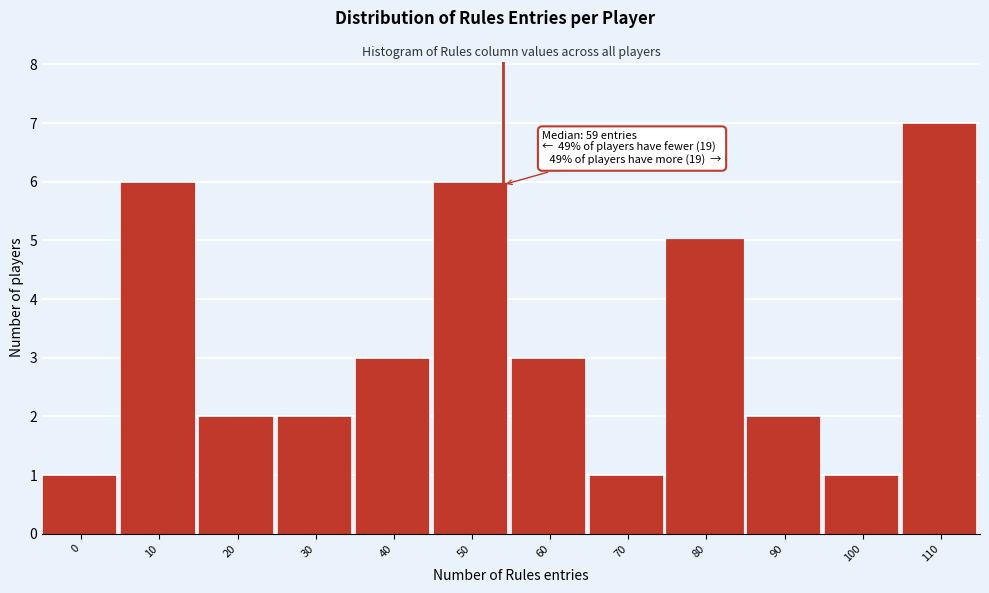

Reading left to right, what are all the values shown in this chart?

1	6	2	2	3	6	3	1	5	2	1	7